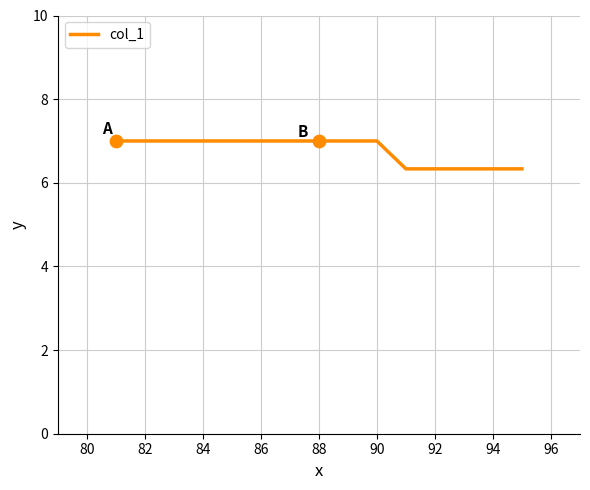

What is the difference between the maximum and minimum values?

0.7